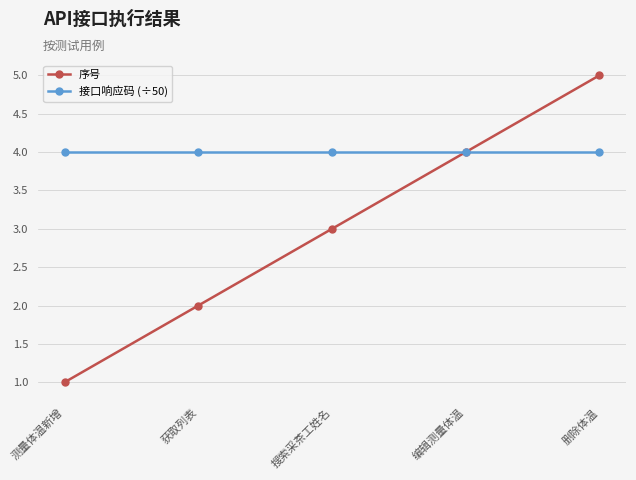

Does the chart display data point markers on the line(s)?

Yes